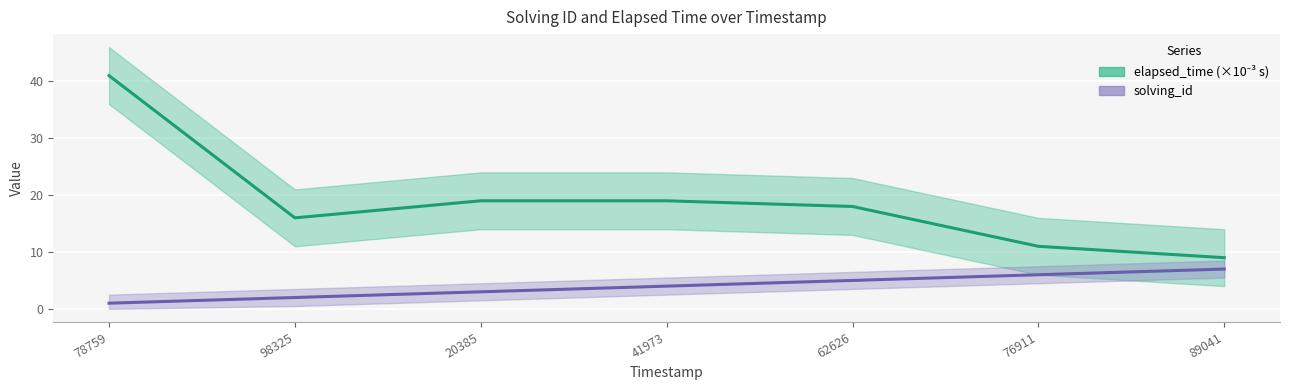

True or false: solving_id and elapsed_time intersect in this chart.

False